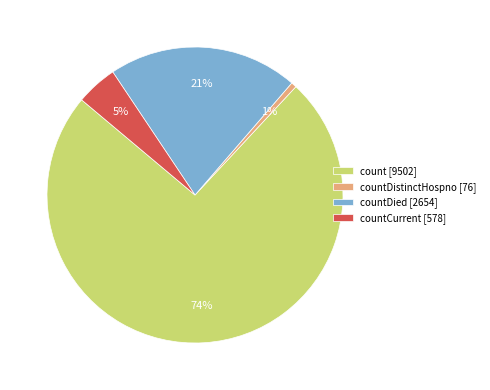

To the nearest percent, what portion does countDistinctHospno [76] represent?

1%